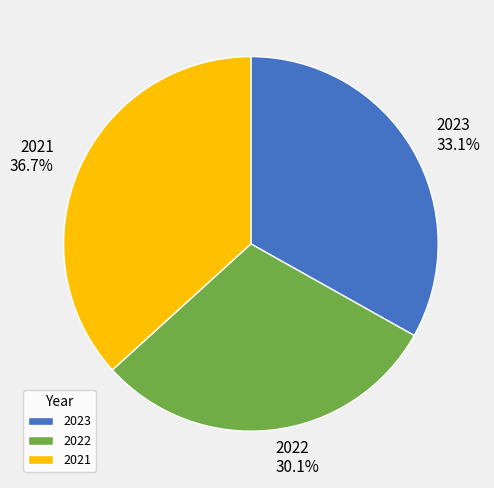

To the nearest percent, what is the average slice percentage?

33%